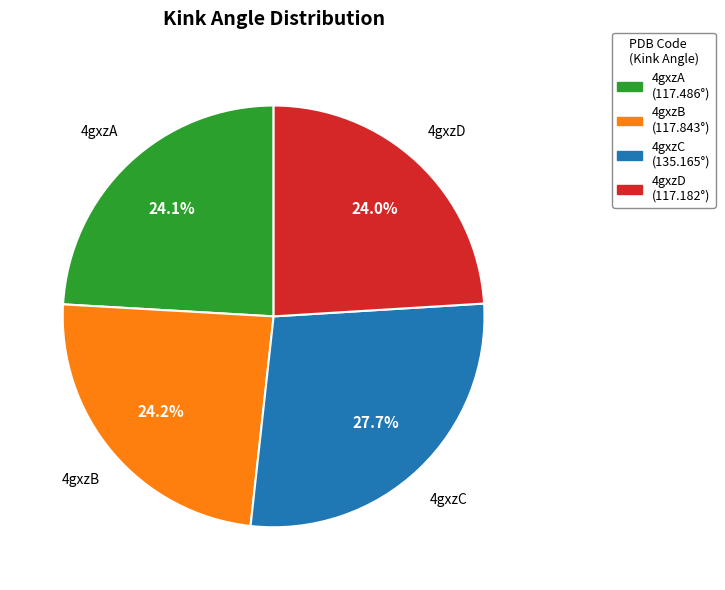

To the nearest percent, what percentage of the pie is 4gxzD?

24%